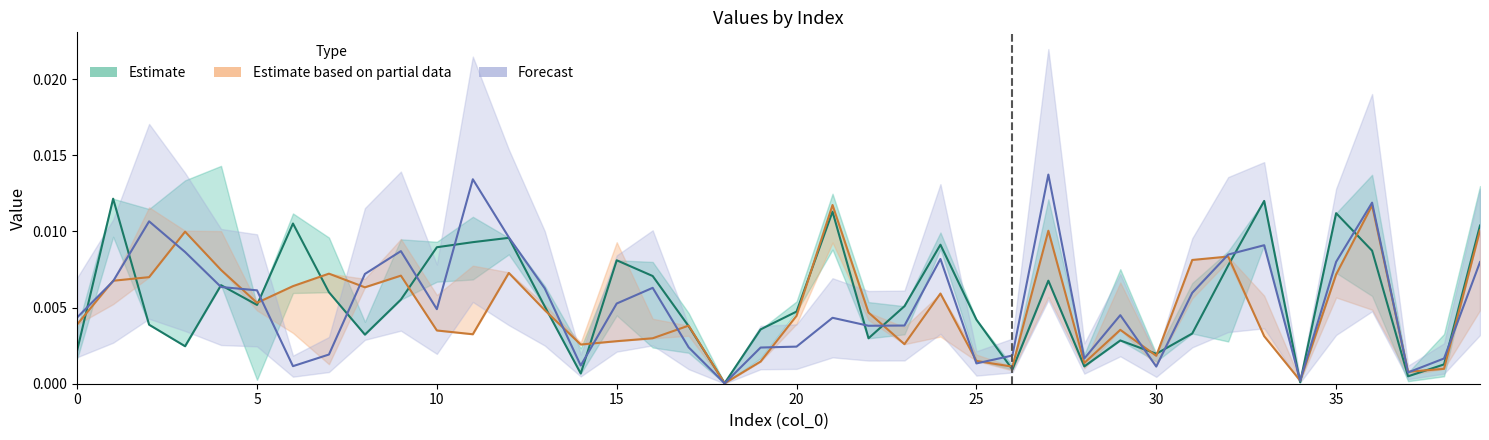

True or false: Estimate has a value of 0.0 at 10.

True